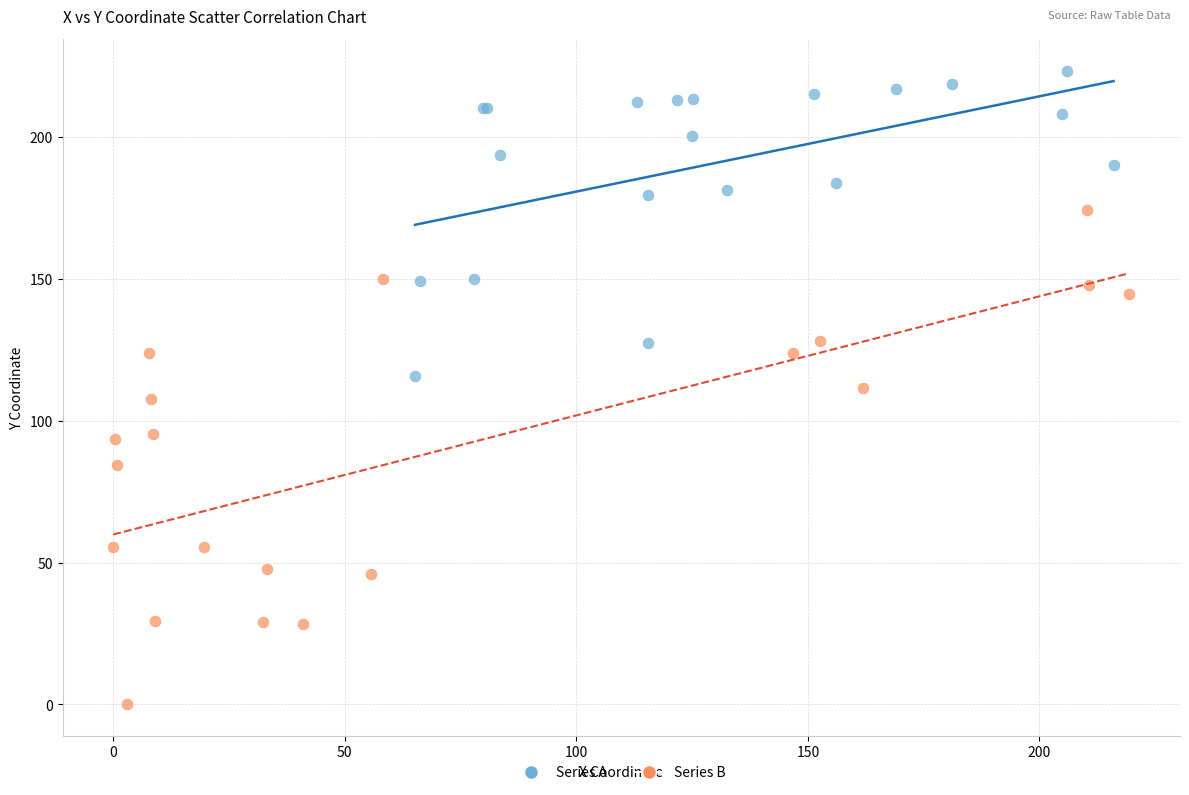

Which series has the largest Y range (max minus min)?

Series B